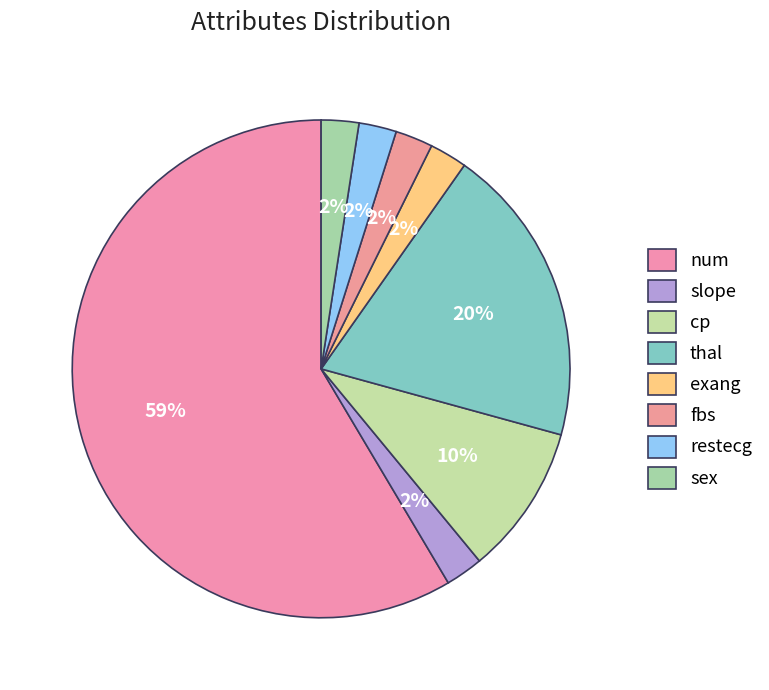

Count the number of slices in the pie.

8